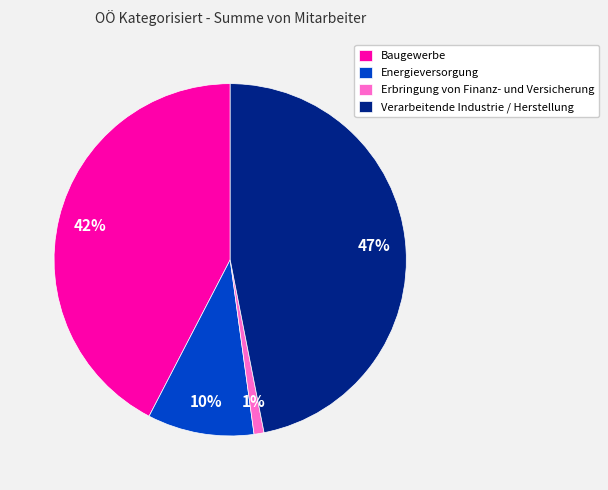

Count the number of slices in the pie.

4